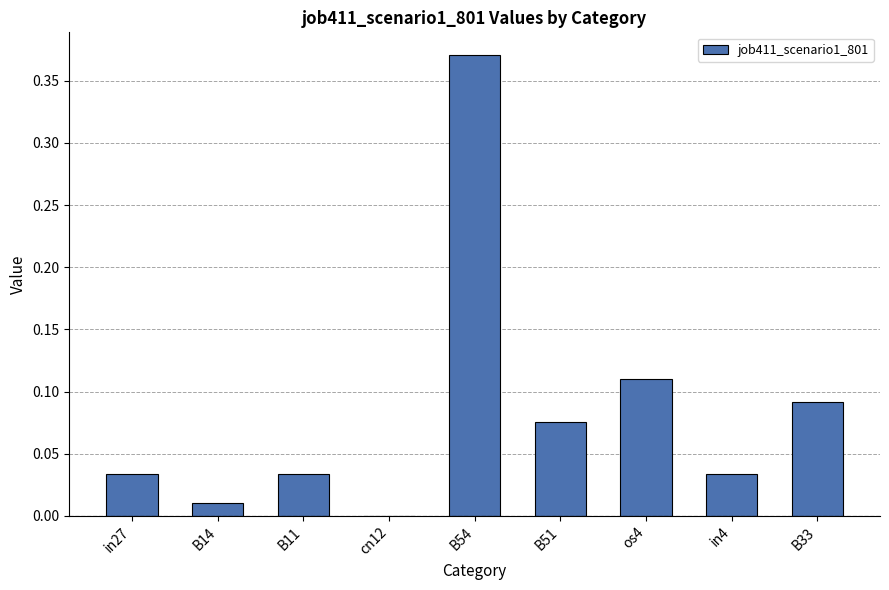

Count the number of categories in the chart.

9